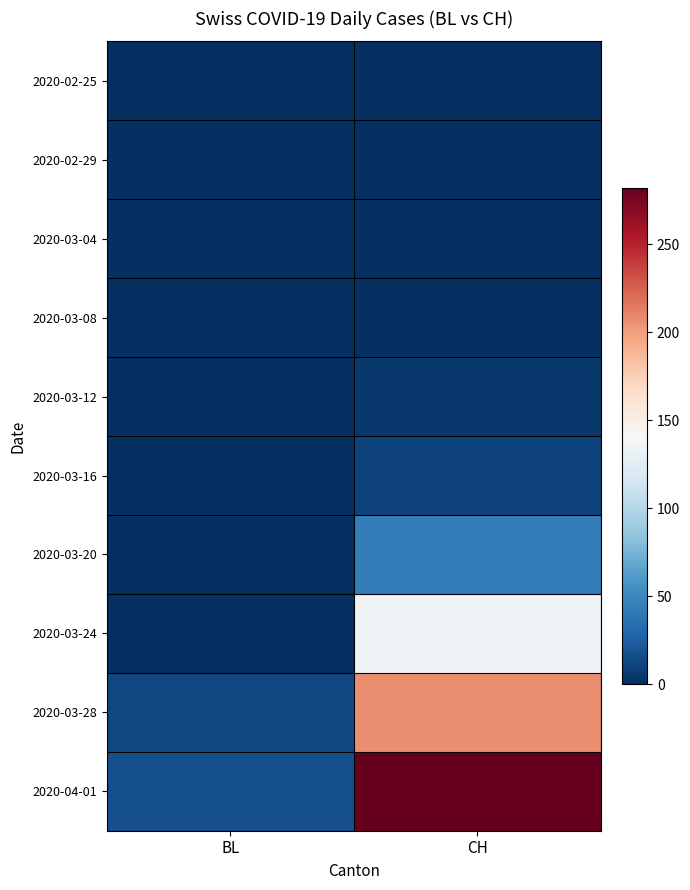

Reading left to right, extract all data points from this chart.

2020-02-25: BL=0	CH=0
2020-02-29: BL=0	CH=0
2020-03-04: BL=0	CH=0
2020-03-08: BL=0	CH=1
2020-03-12: BL=0	CH=5
2020-03-16: BL=0	CH=10
2020-03-20: BL=0	CH=43
2020-03-24: BL=0	CH=135
2020-03-28: BL=13	CH=206
2020-04-01: BL=17	CH=282